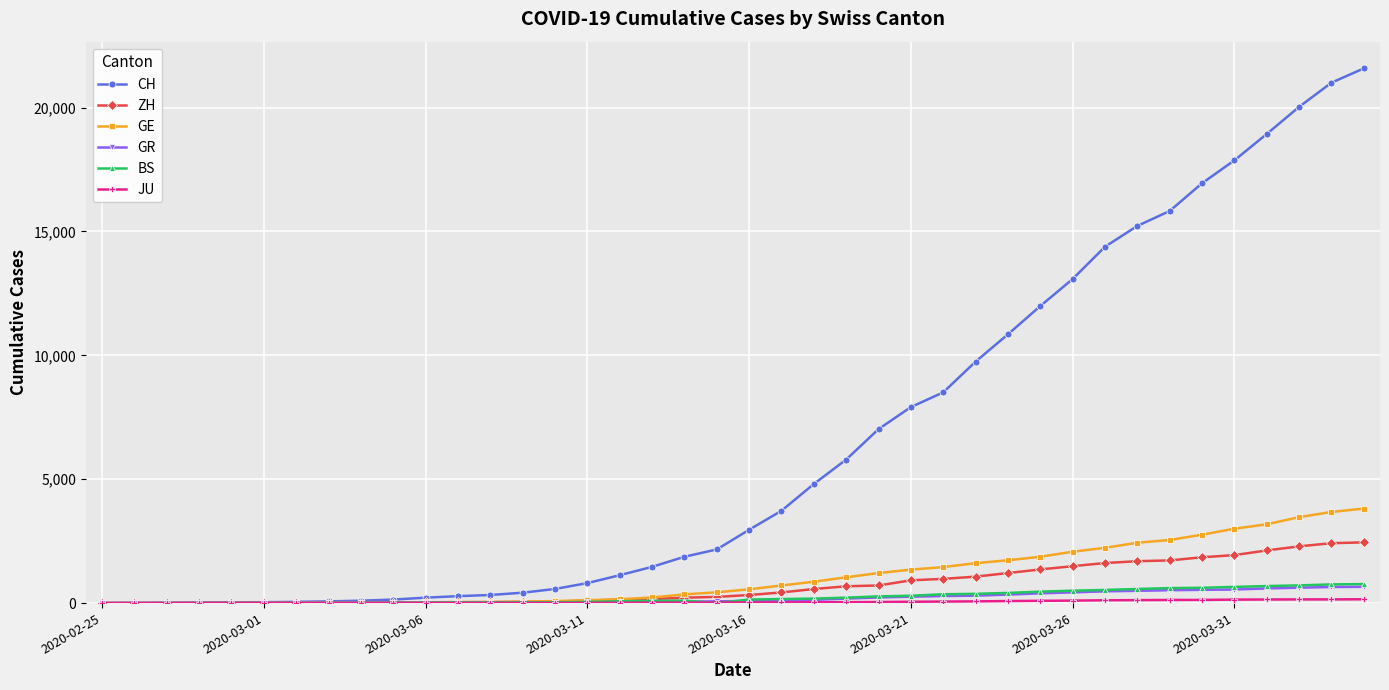

What is the greatest value displayed?

21583